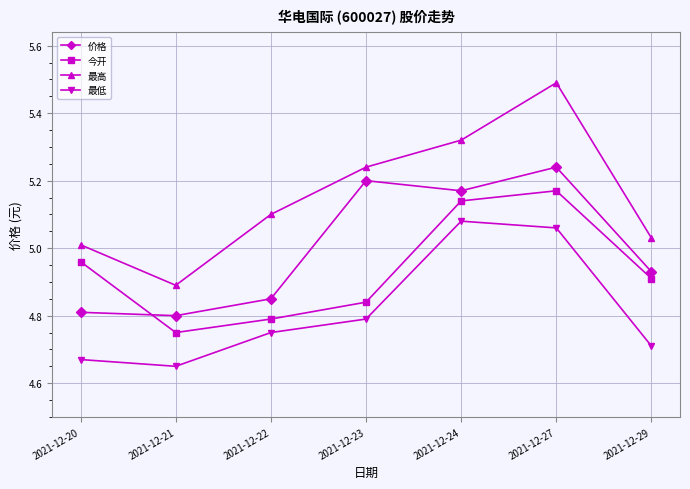

The 最高 series shows 7.2 at 2021-12-23. True or false?

False